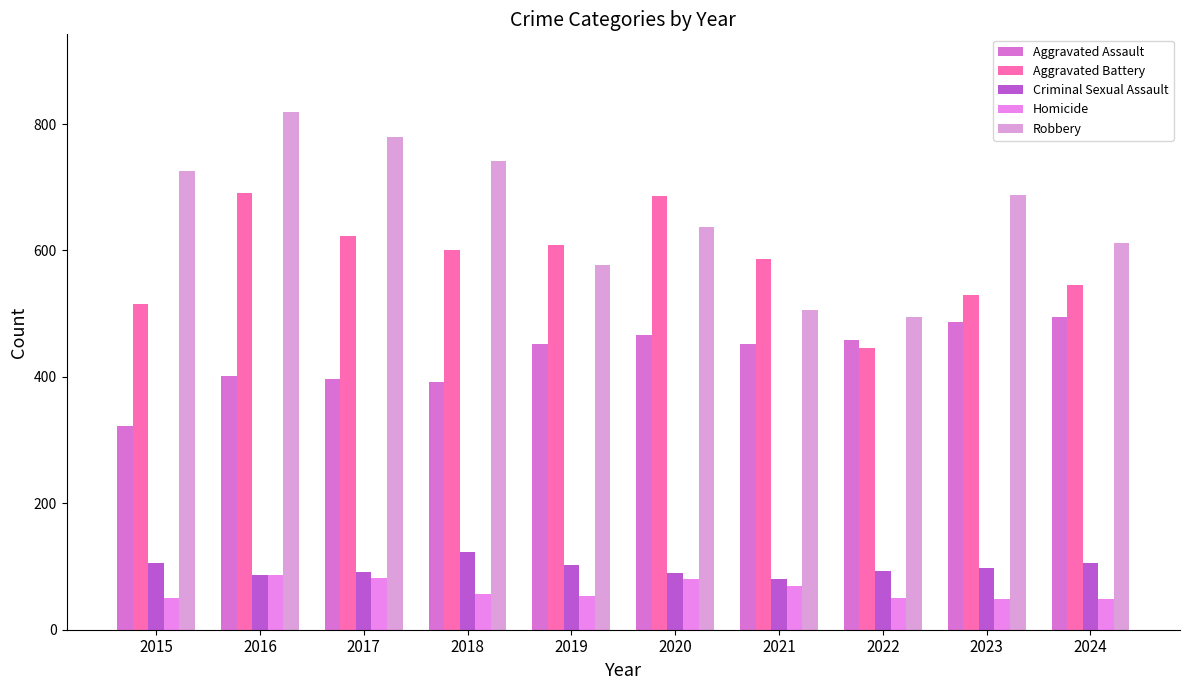

Rank the categories by Homicide value from lowest to highest.

2023, 2024, 2015, 2022, 2019, 2018, 2021, 2020, 2017, 2016